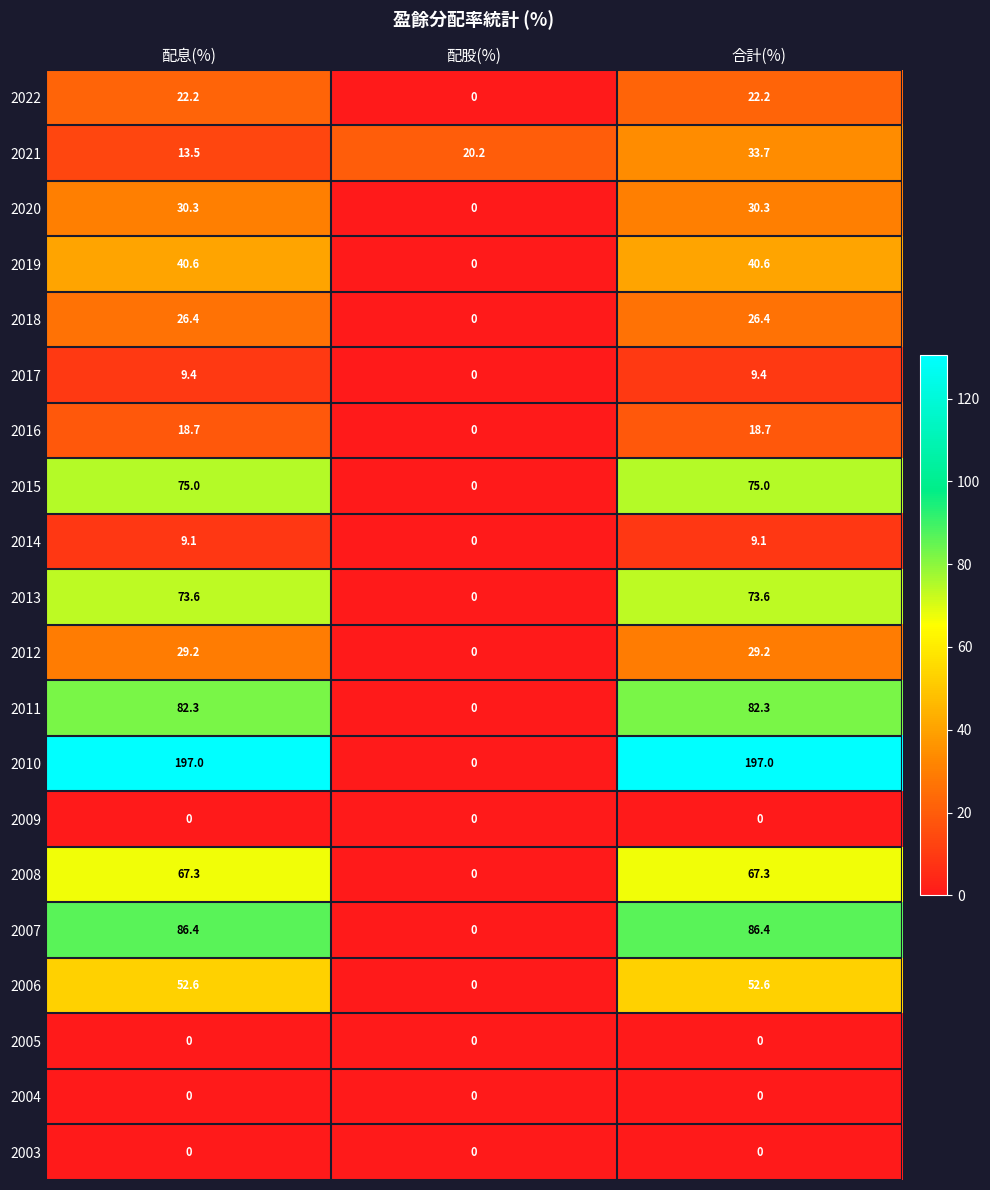

The 2018 series shows 0.0 at 配股(%). True or false?

True